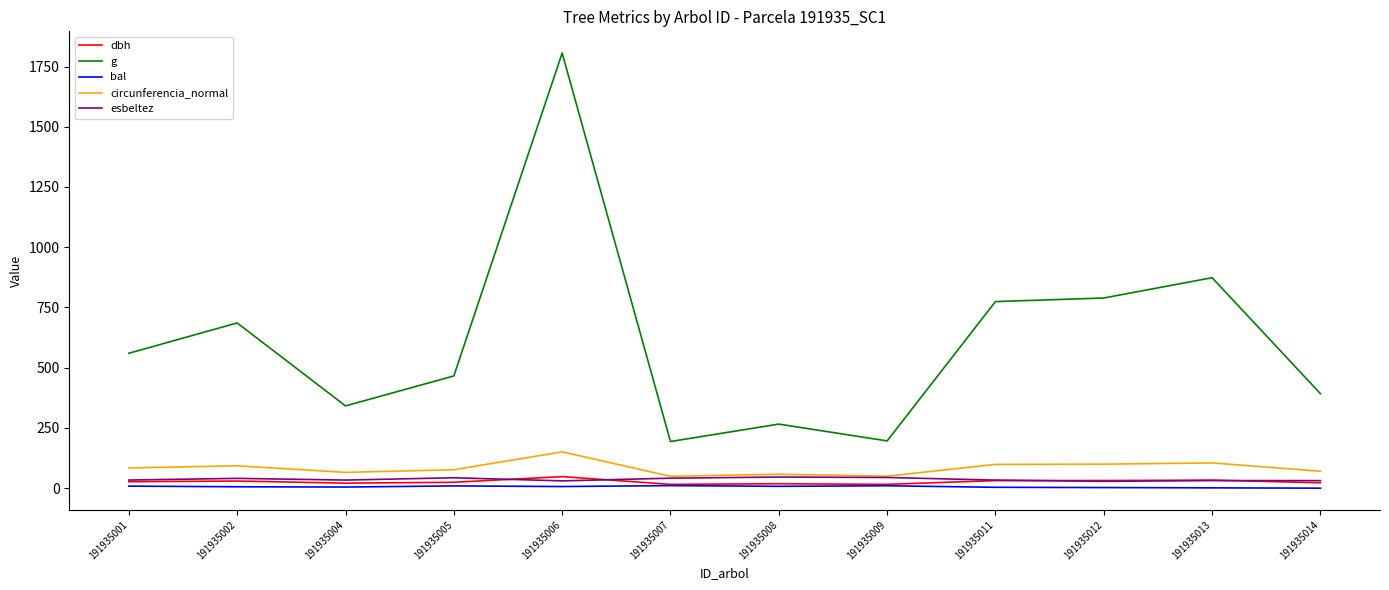

Which series has the largest total across all categories?

g